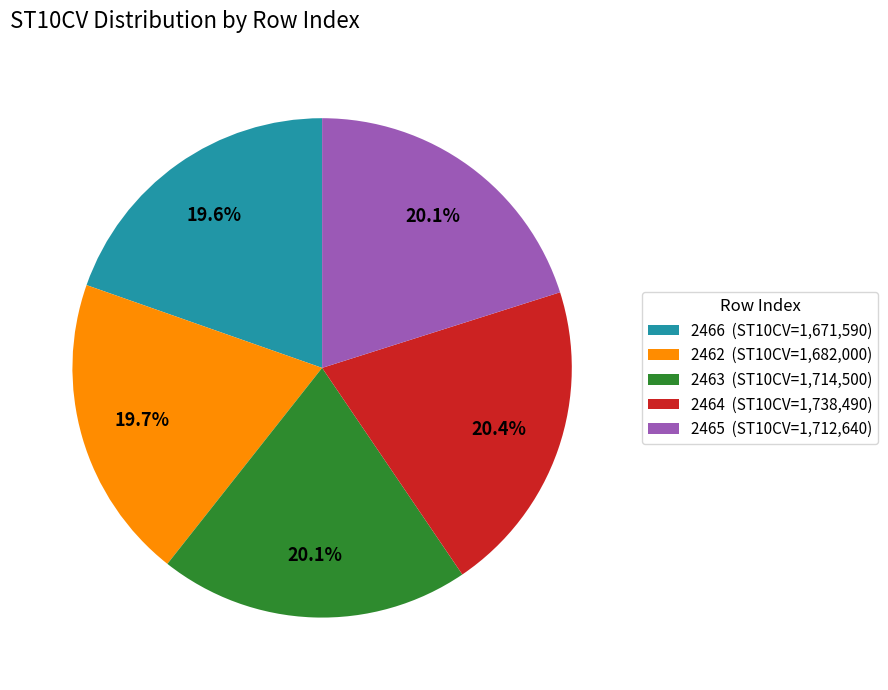

How many segments does this pie chart have?

5